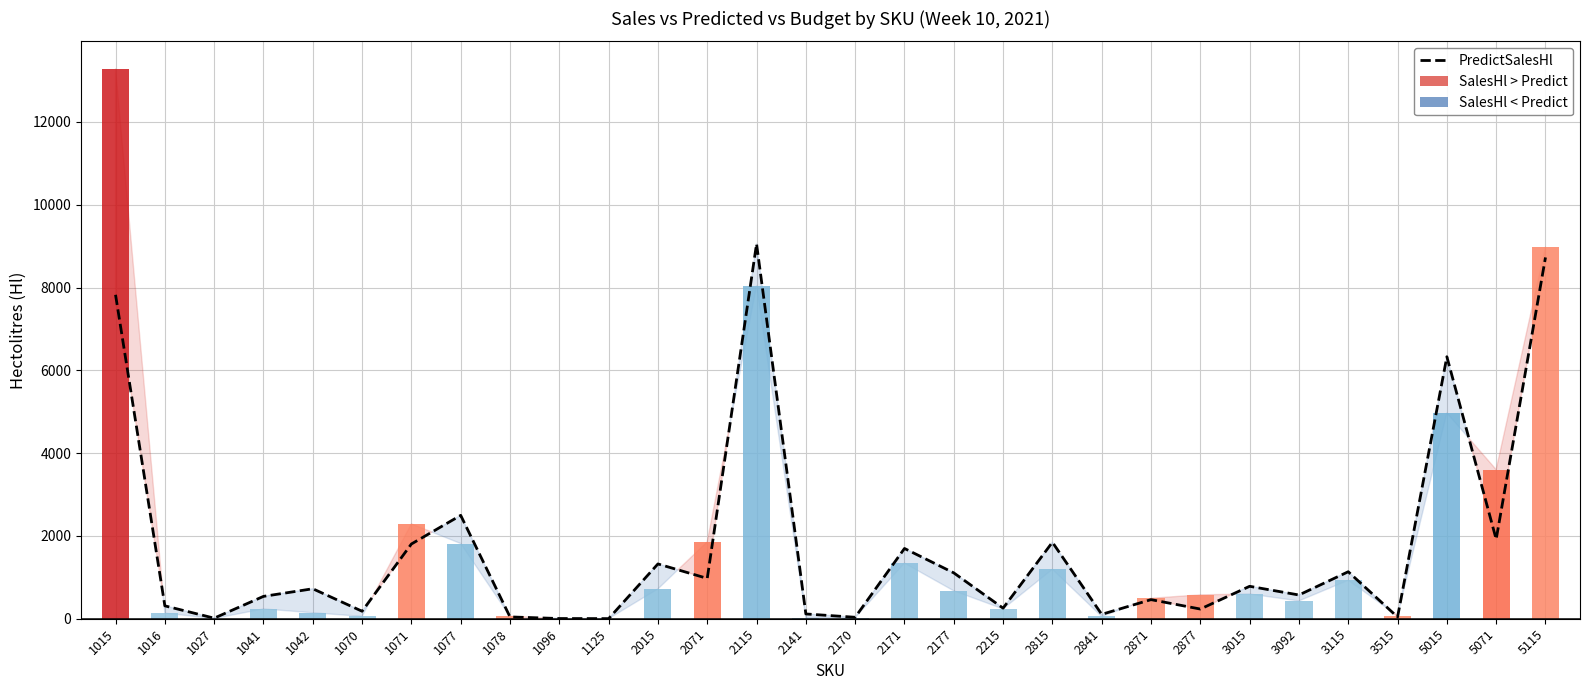

Where is the data nearest to the value 4528?

5015